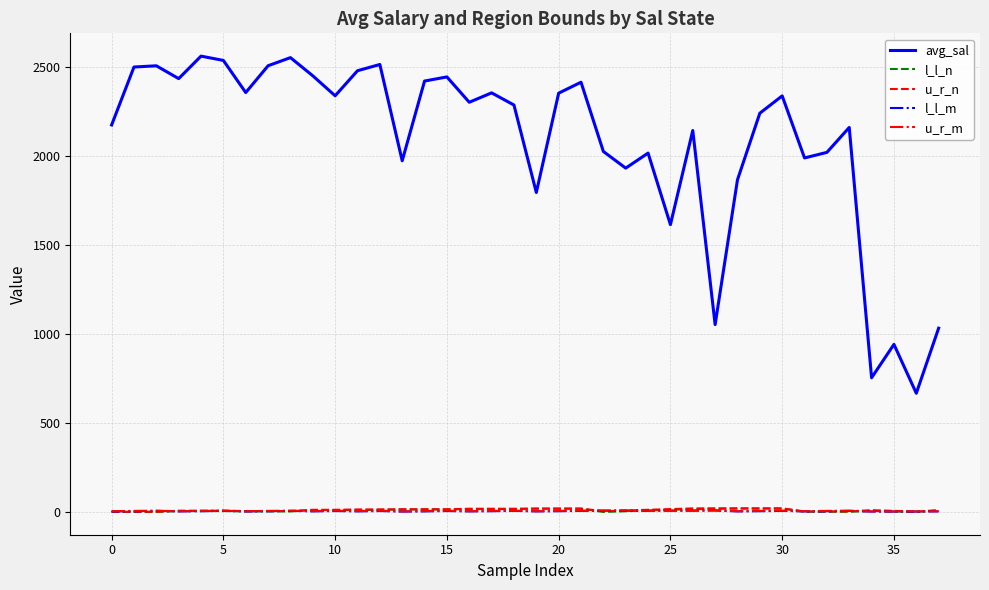

How many interior local valleys does the avg_sal series have?

12